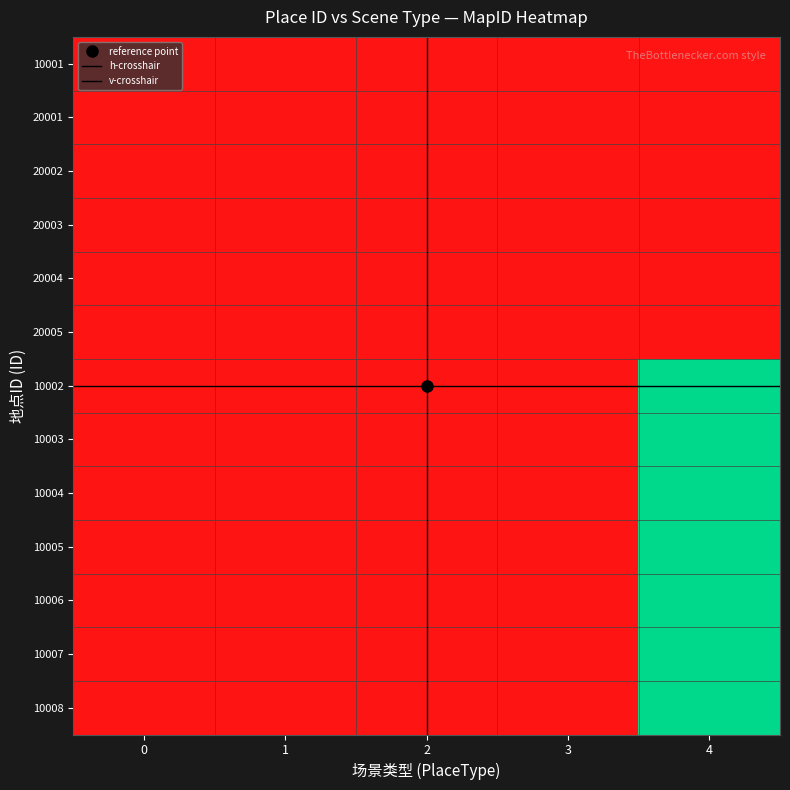

The 10001 series shows -1 at 4. True or false?

True